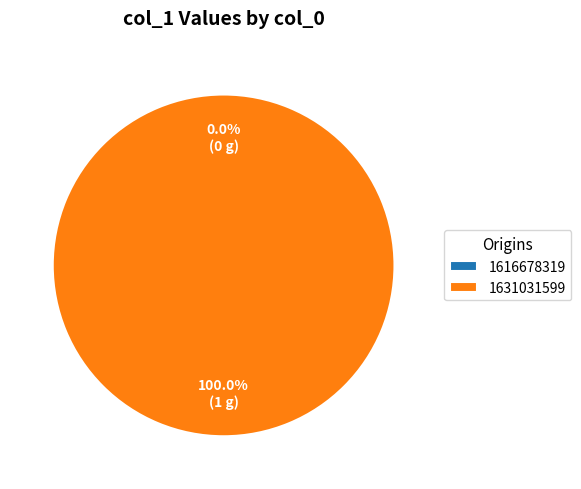

Which slice represents more than half of the pie?

1631031599